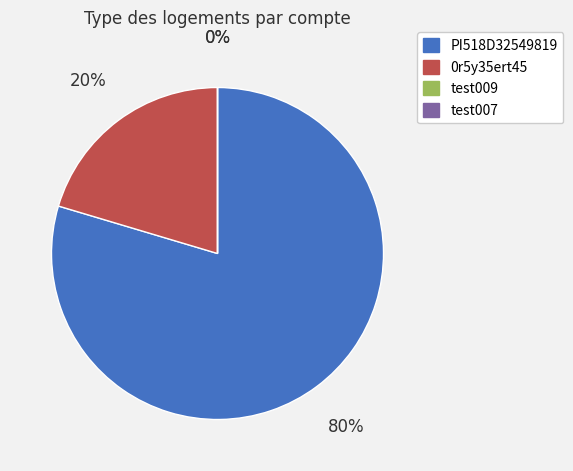

Which slice is the largest?

PI518D32549819